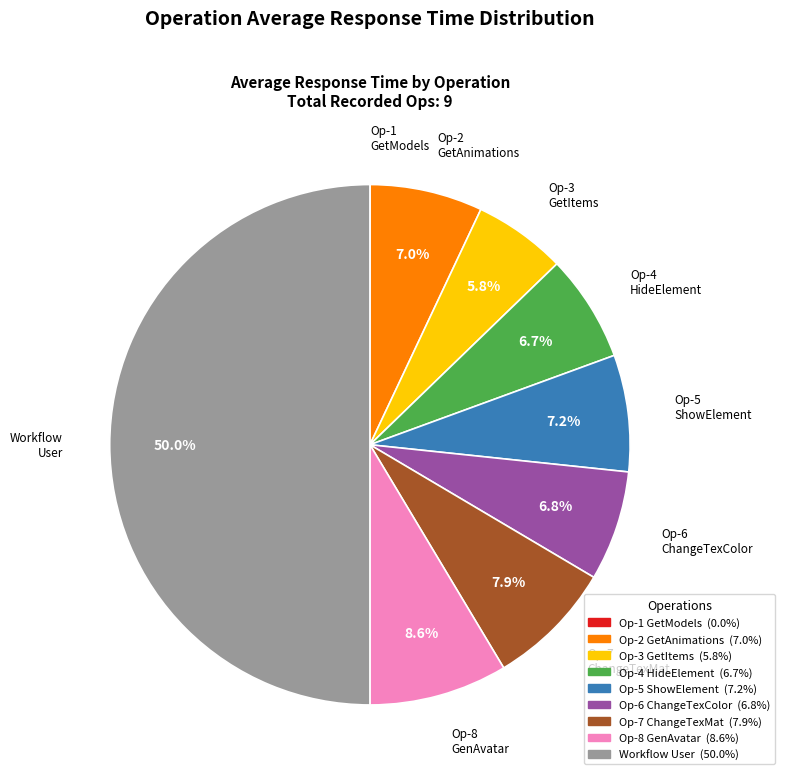

Which slice is the largest?

Workflow-User-1